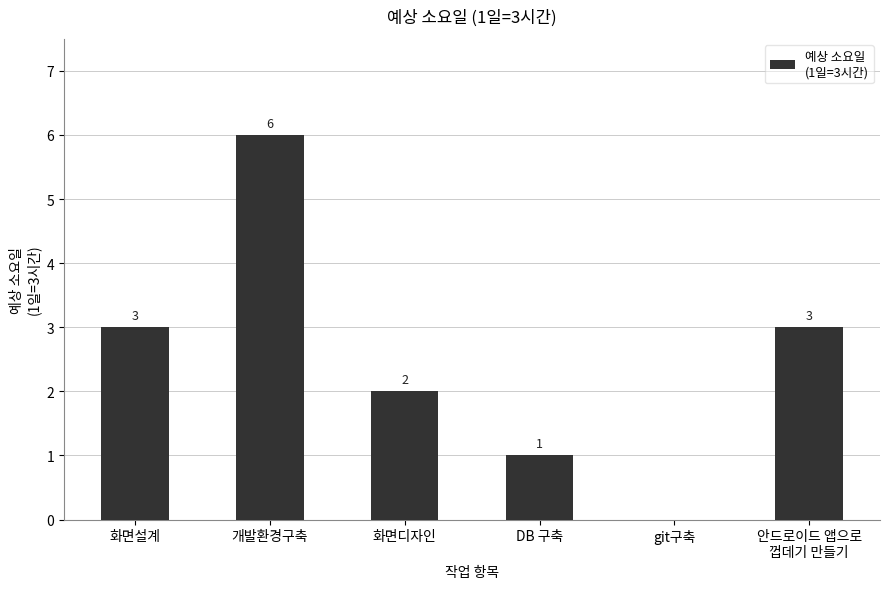

Reading right to left, transcribe all the data shown in this chart.

안드로이드 앱으로
껍데기 만들기=3	git구축=0	DB 구축=1	화면디자인=2	개발환경구축=6	화면설계=3